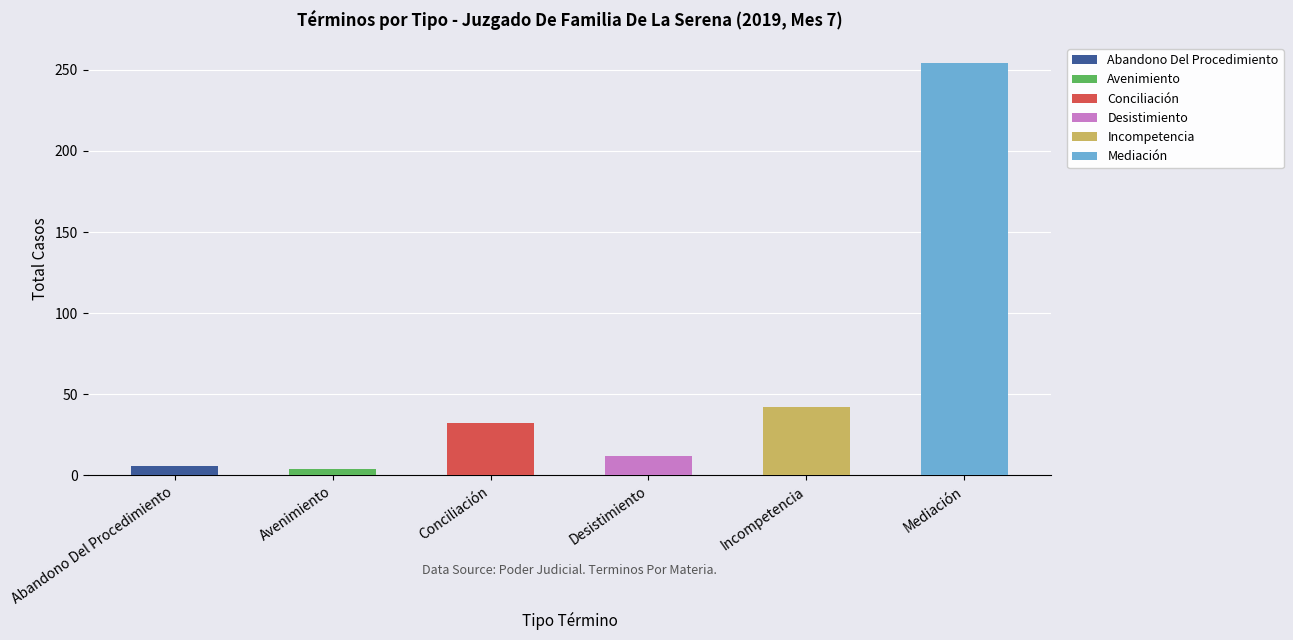

What is the total value across all series at Conciliación?

32